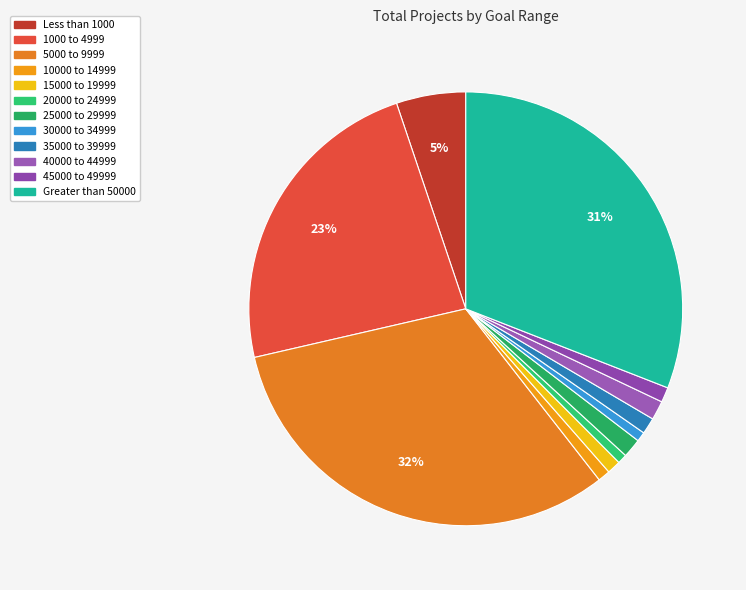

How many slices are in this pie chart?

12